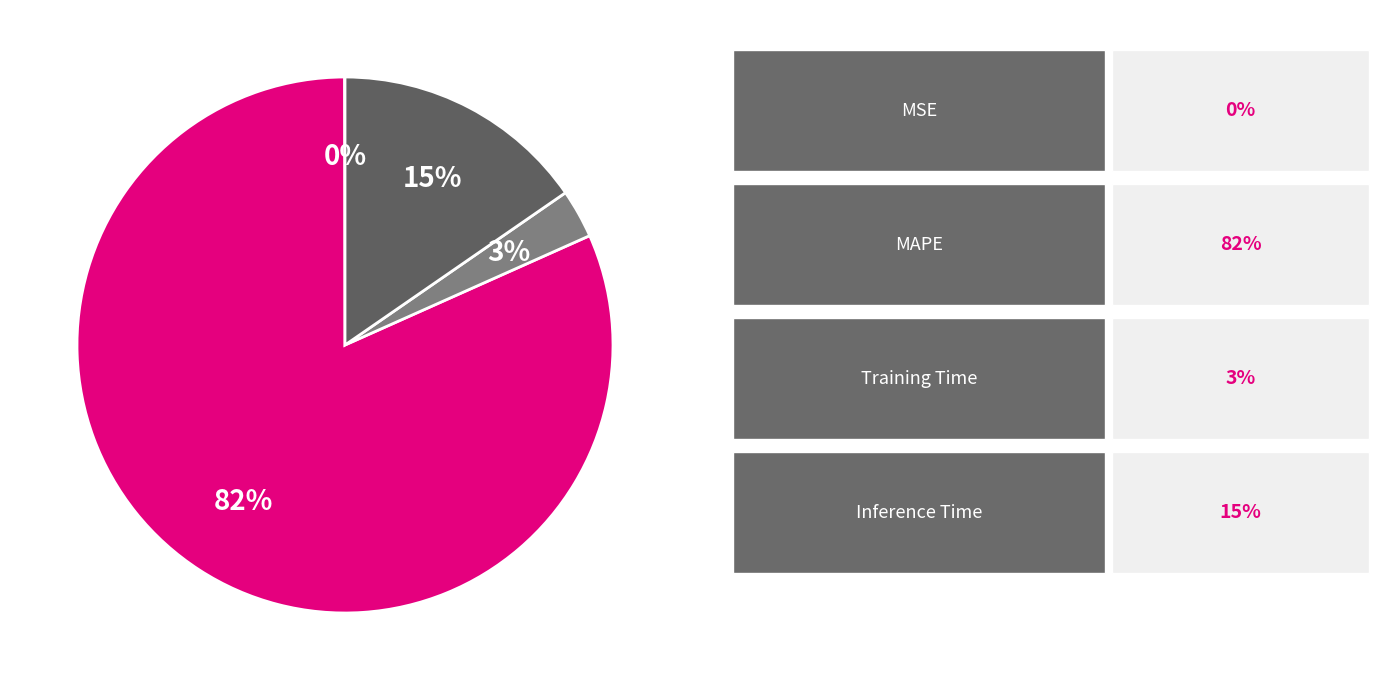

To the nearest percent, what is the average slice percentage?

25%